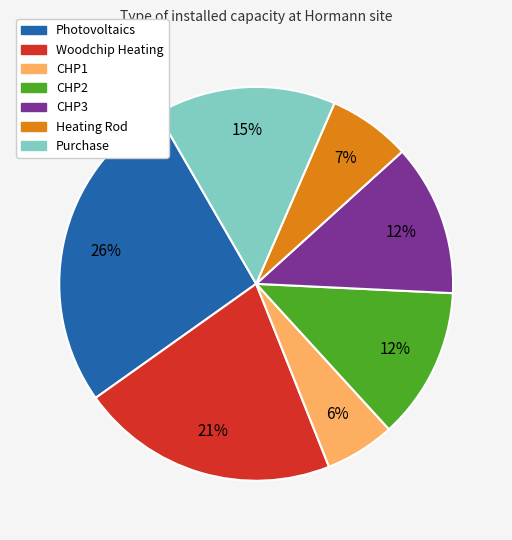

To the nearest percent, what portion does Photovoltaics represent?

26%